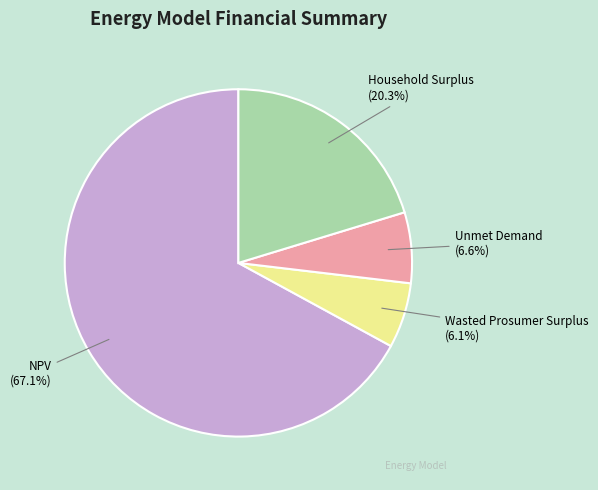

To the nearest percent, what portion does Household Surplus represent?

20%